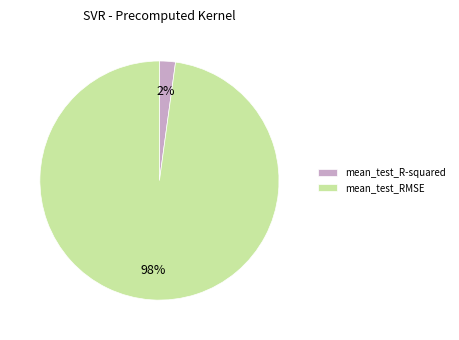

The mean_test_RMSE slice represents 98% of the pie. True or false?

True